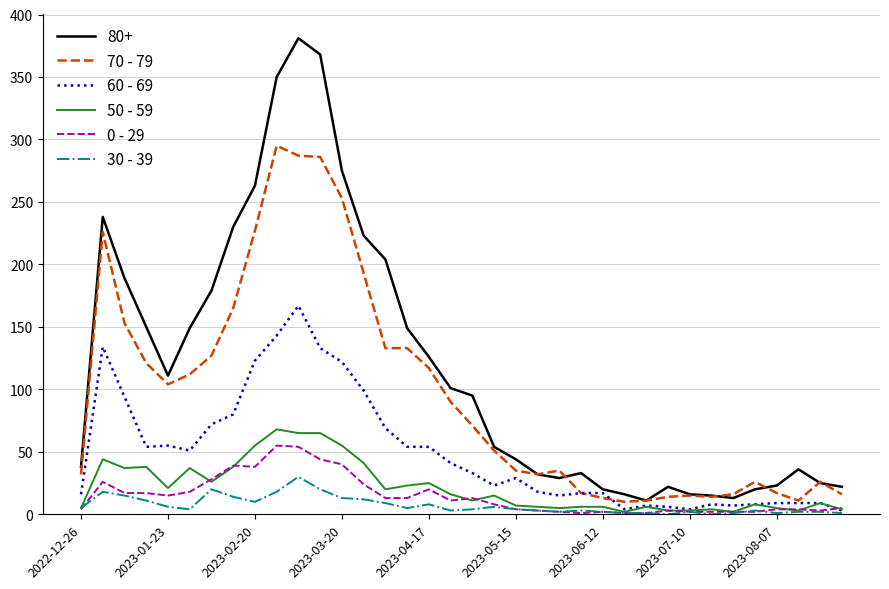

What is the average value of the 70 - 79 series?

97